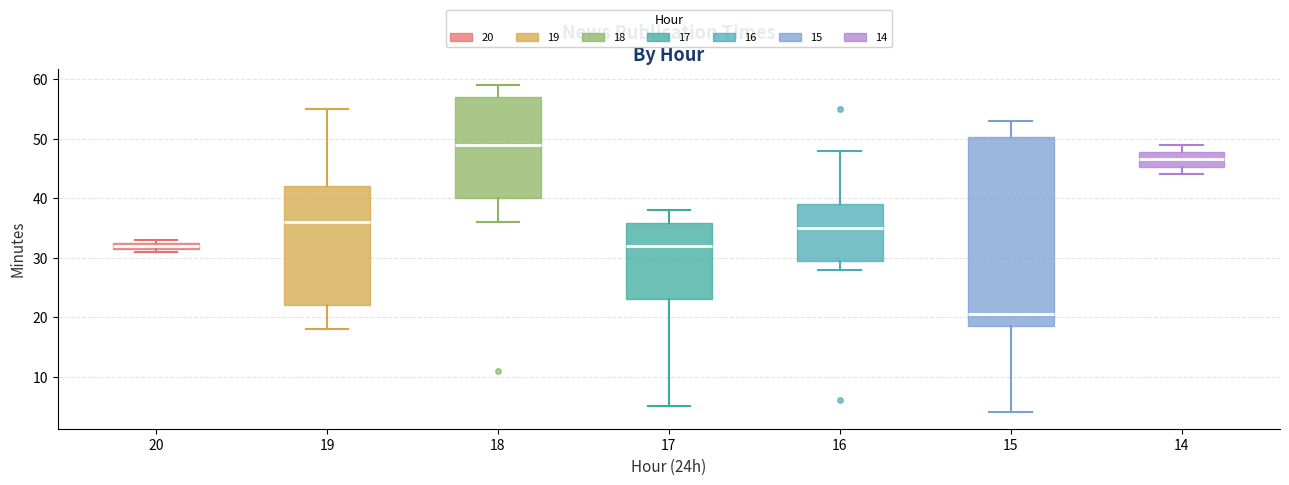

Where is the lower edge of the box at x = 20 on the y-axis? The values are not printed on the chart, so give them approximately, as read against the axis.

32